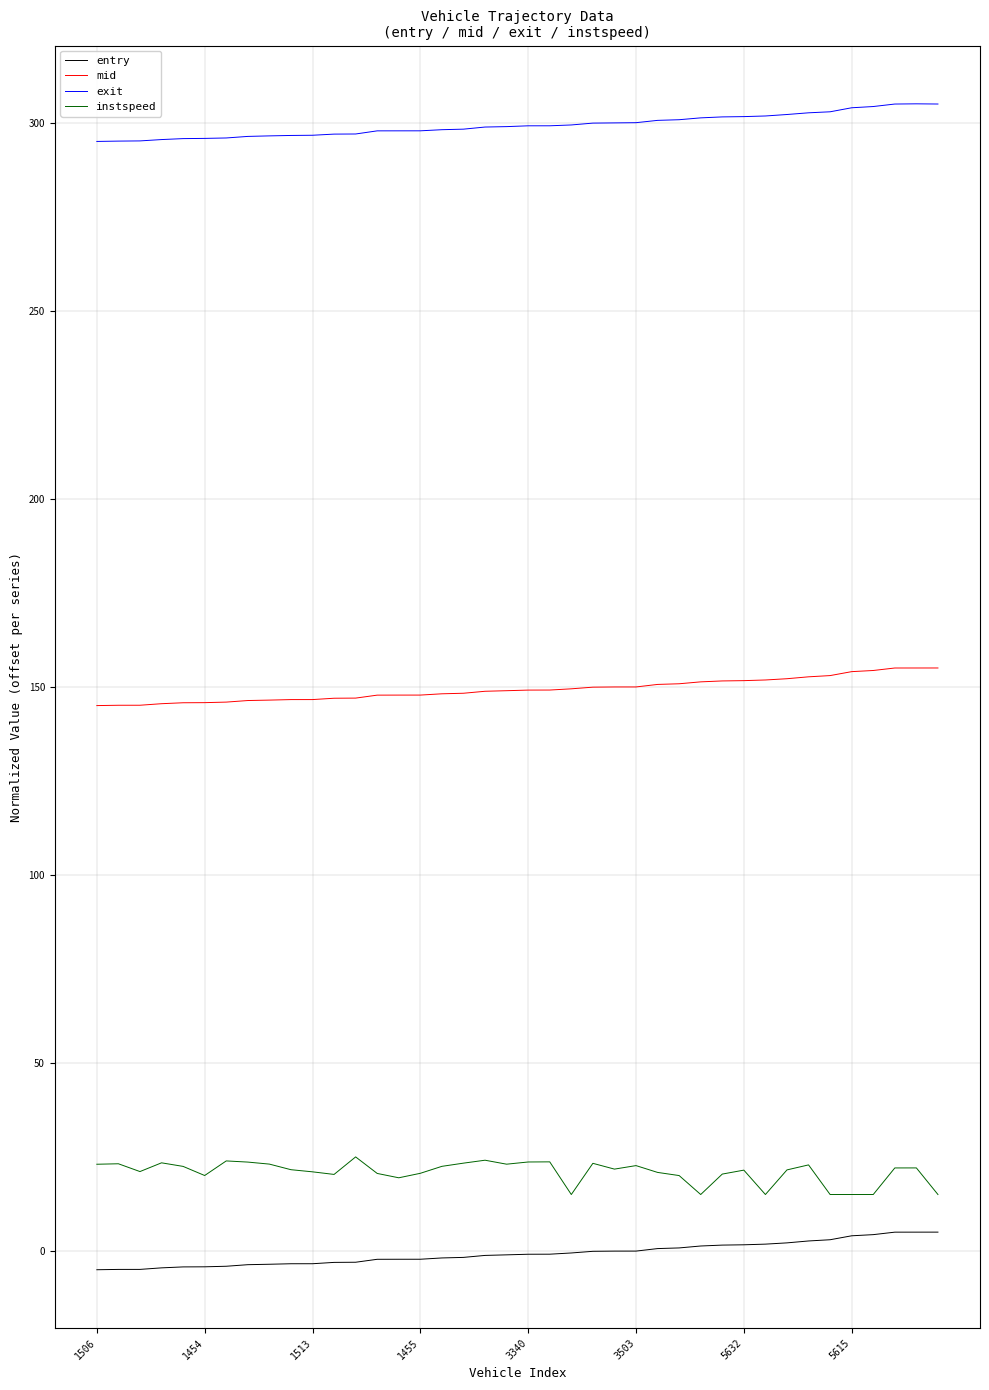

In exit, how many points are higher than both neighbors (excluding endpoints)?

1